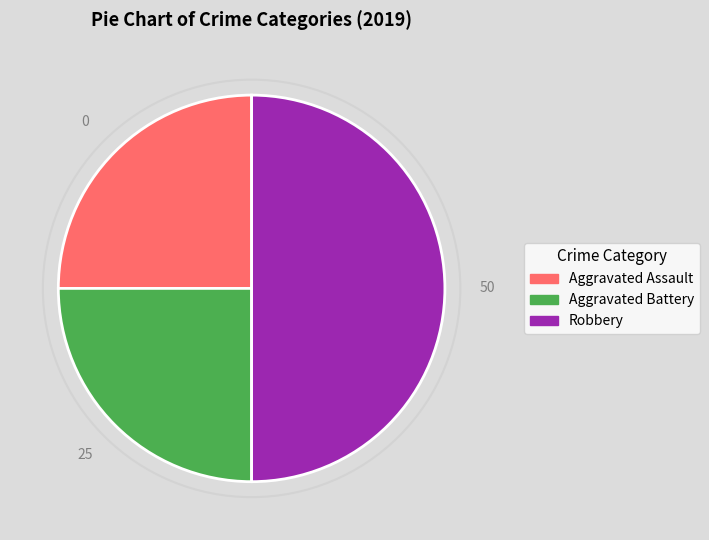

Is Aggravated Battery the majority of the pie?

No